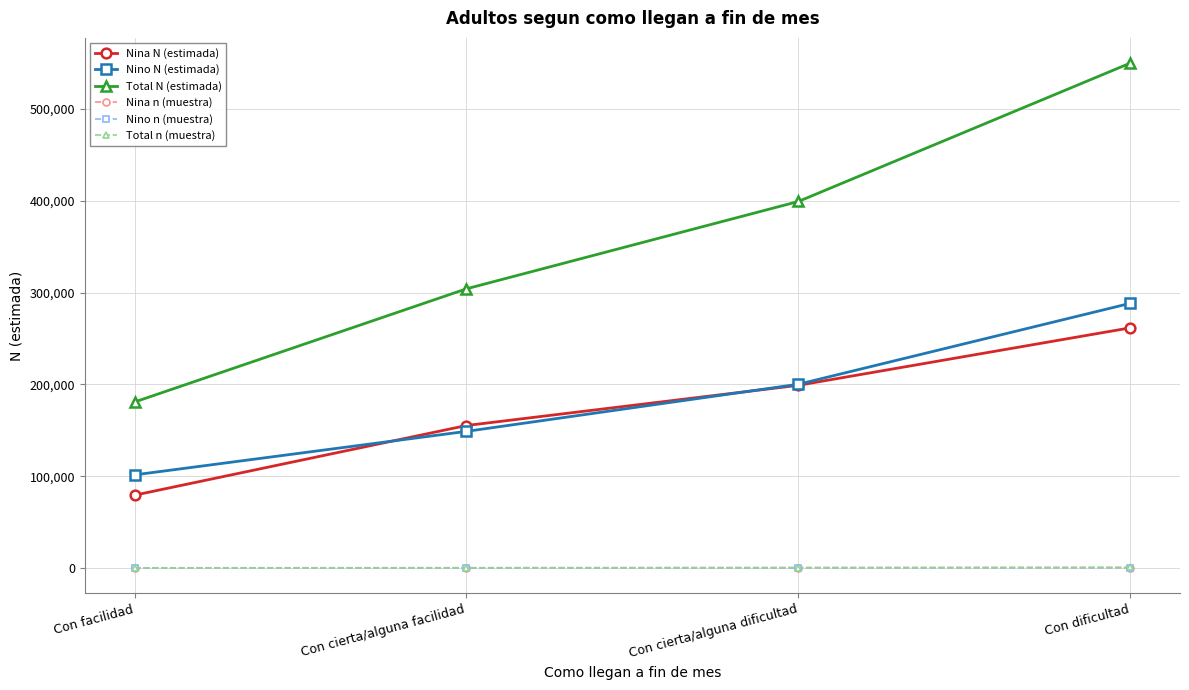

What is the sum of all Total N (estimada) values?

1433604